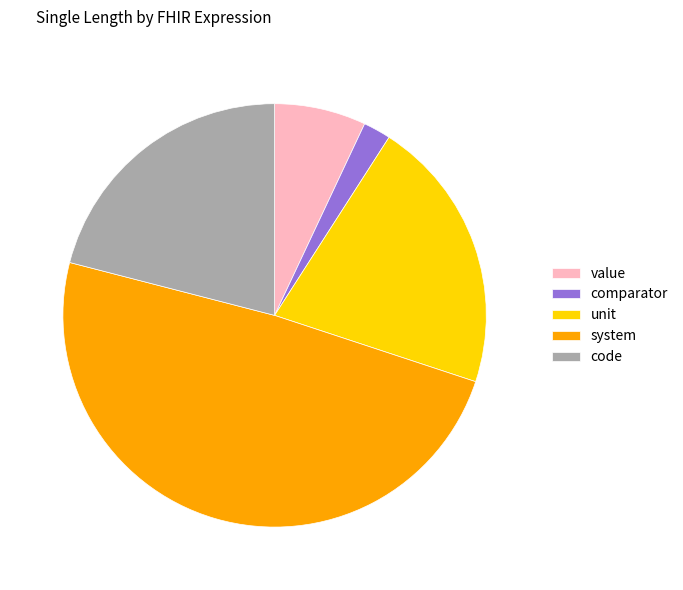

Which category has the biggest portion of the pie?

system